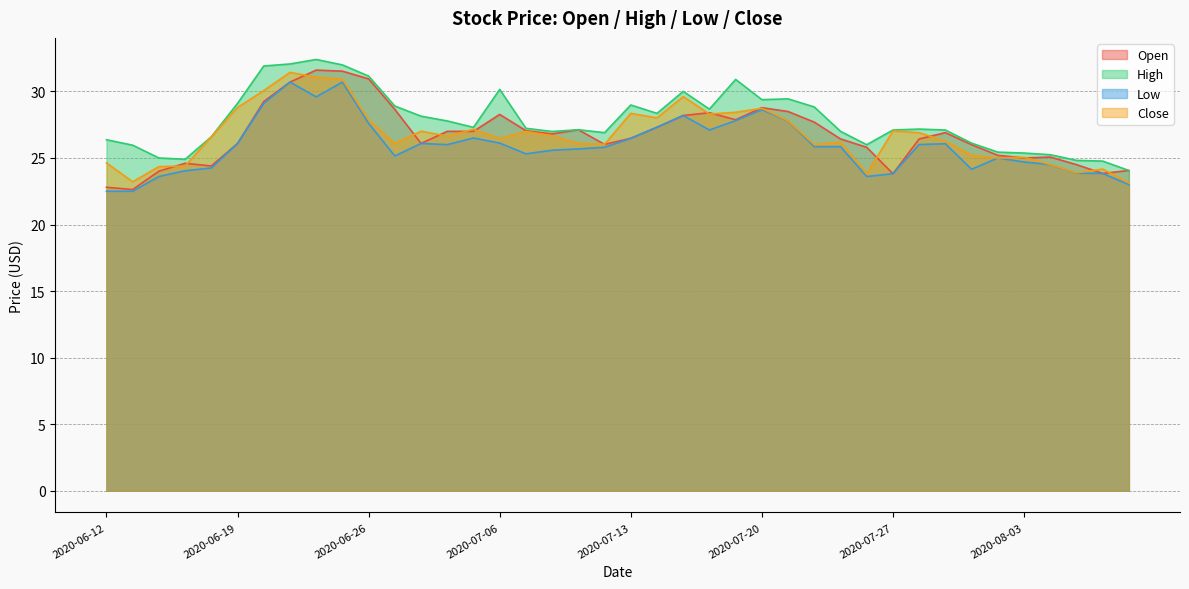

Rank the categories by Low value from highest to lowest.

2020-06-23, 2020-06-25, 2020-06-24, 2020-06-22, 2020-07-20, 2020-07-15, 2020-07-17, 2020-07-21, 2020-06-26, 2020-07-14, 2020-07-16, 2020-07-02, 2020-07-13, 2020-07-06, 2020-06-19, 2020-06-30, 2020-07-29, 2020-07-28, 2020-07-01, 2020-07-22, 2020-07-23, 2020-07-10, 2020-07-09, 2020-07-08, 2020-07-07, 2020-06-29, 2020-07-31, 2020-08-03, 2020-08-04, 2020-06-18, 2020-07-30, 2020-06-17, 2020-08-05, 2020-08-06, 2020-07-27, 2020-06-16, 2020-07-24, 2020-08-07, 2020-06-12, 2020-06-15